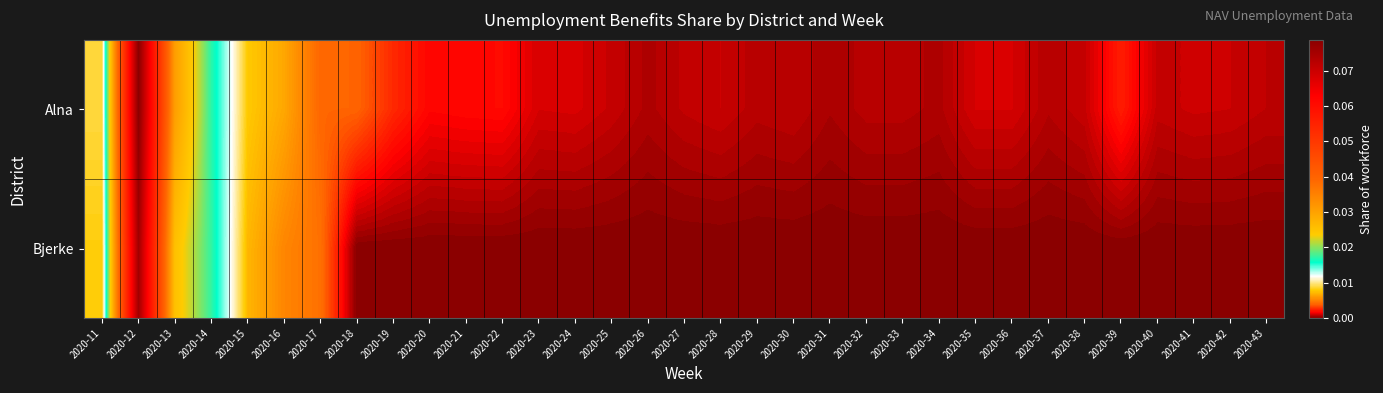

At which category does the chart reach its peak across all series?

2020-12